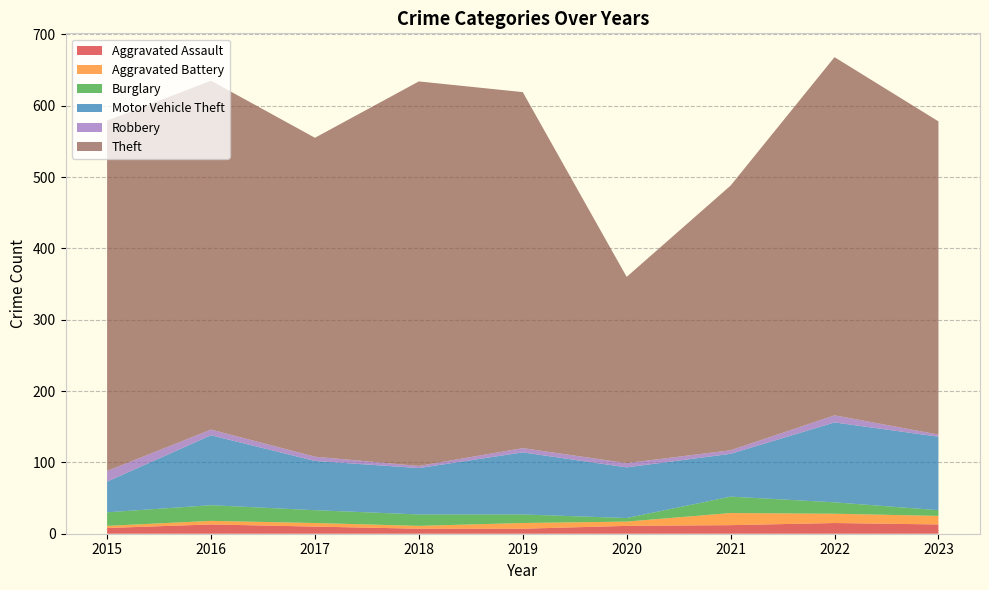

Reading left to right, extract all data points from this chart.

Aggravated Assault: 2015=8	2016=13	2017=10	2018=7	2019=7	2020=11	2021=12	2022=15	2023=13
Aggravated Battery: 2015=3	2016=5	2017=5	2018=4	2019=8	2020=6	2021=17	2022=13	2023=12
Burglary: 2015=19	2016=22	2017=18	2018=16	2019=12	2020=5	2021=23	2022=16	2023=8
Motor Vehicle Theft: 2015=43	2016=98	2017=69	2018=65	2019=87	2020=71	2021=60	2022=112	2023=103
Robbery: 2015=15	2016=8	2017=6	2018=3	2019=6	2020=6	2021=5	2022=10	2023=3
Theft: 2015=491	2016=489	2017=447	2018=539	2019=499	2020=261	2021=371	2022=502	2023=439